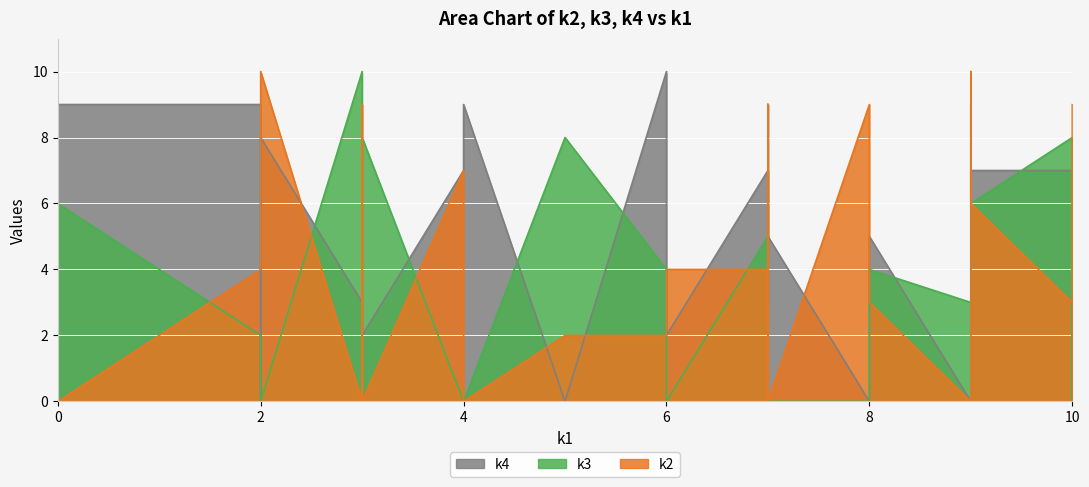

How many values in k4 are above zero?

33